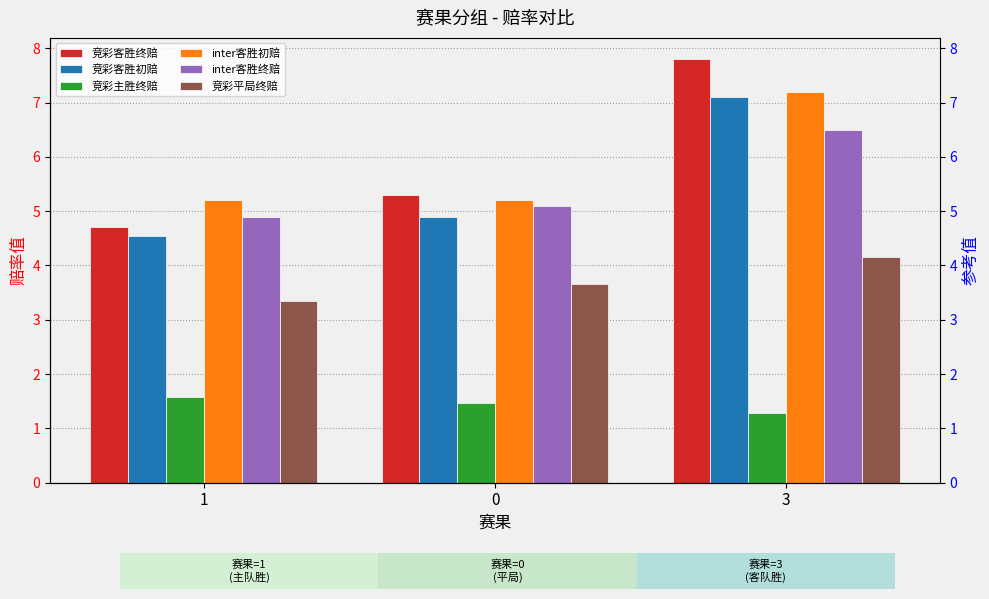

Which series changed the most between 1 and 3?

竞彩客胜终赔